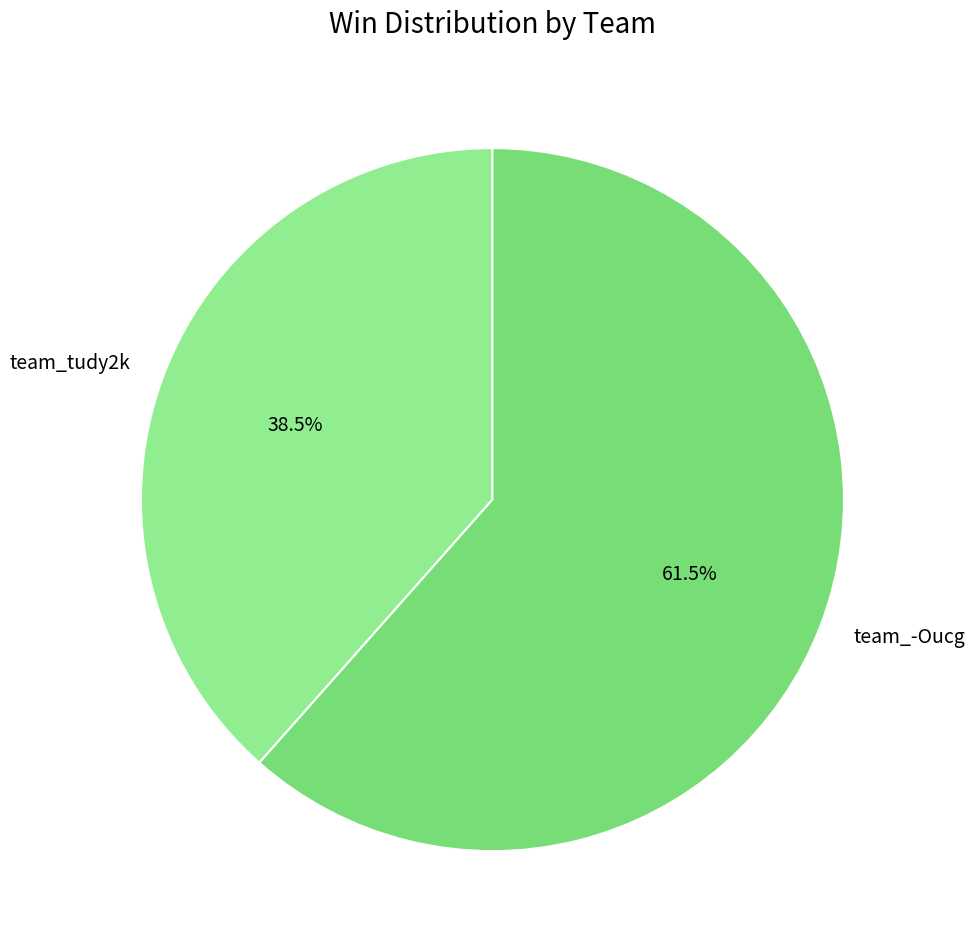

Is team_tudy2k the majority of the pie?

No